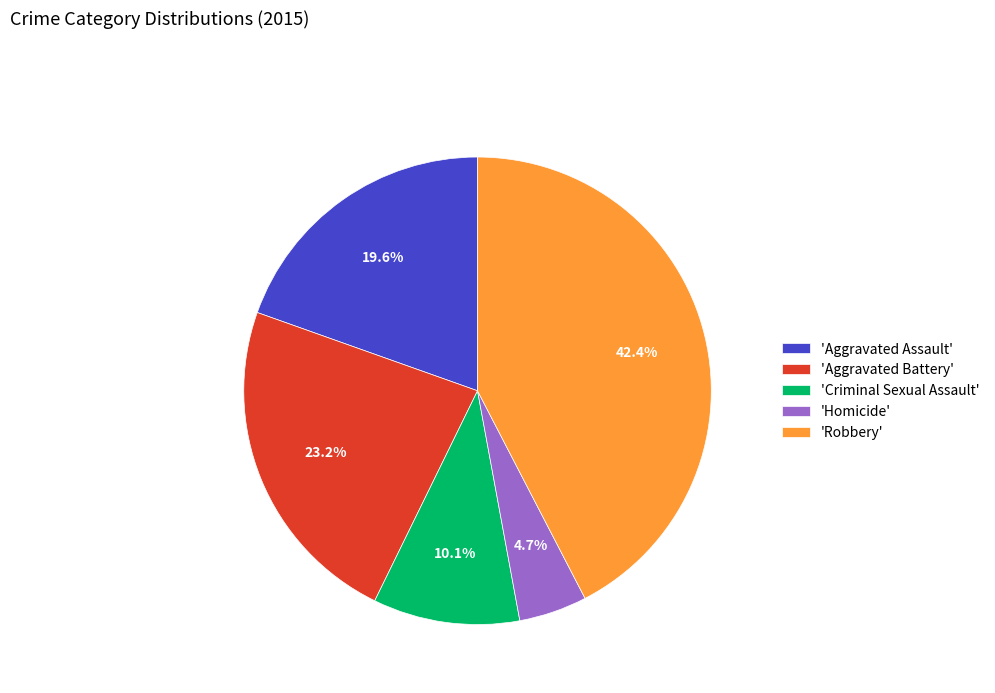

Approximately how many times larger is the value at 'Aggravated Assault' compared to 'Criminal Sexual Assault'?

1.9